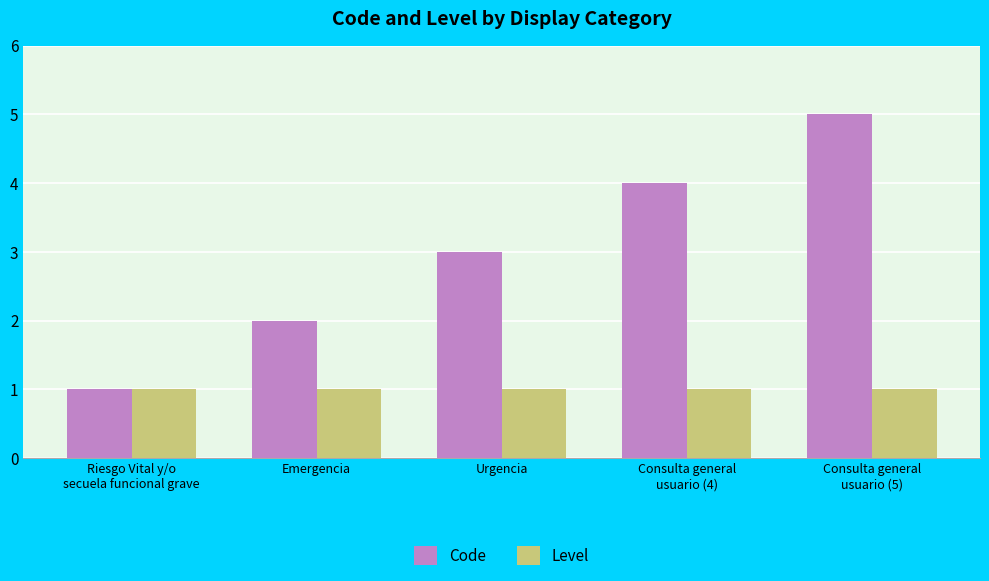

Which series has the largest total across all categories?

Code